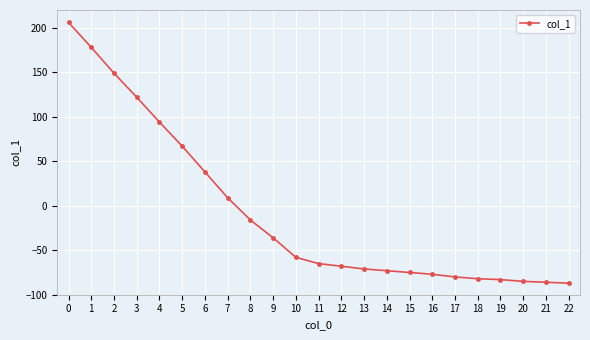

What is the approximate value at 20, to the nearest 5?

-85